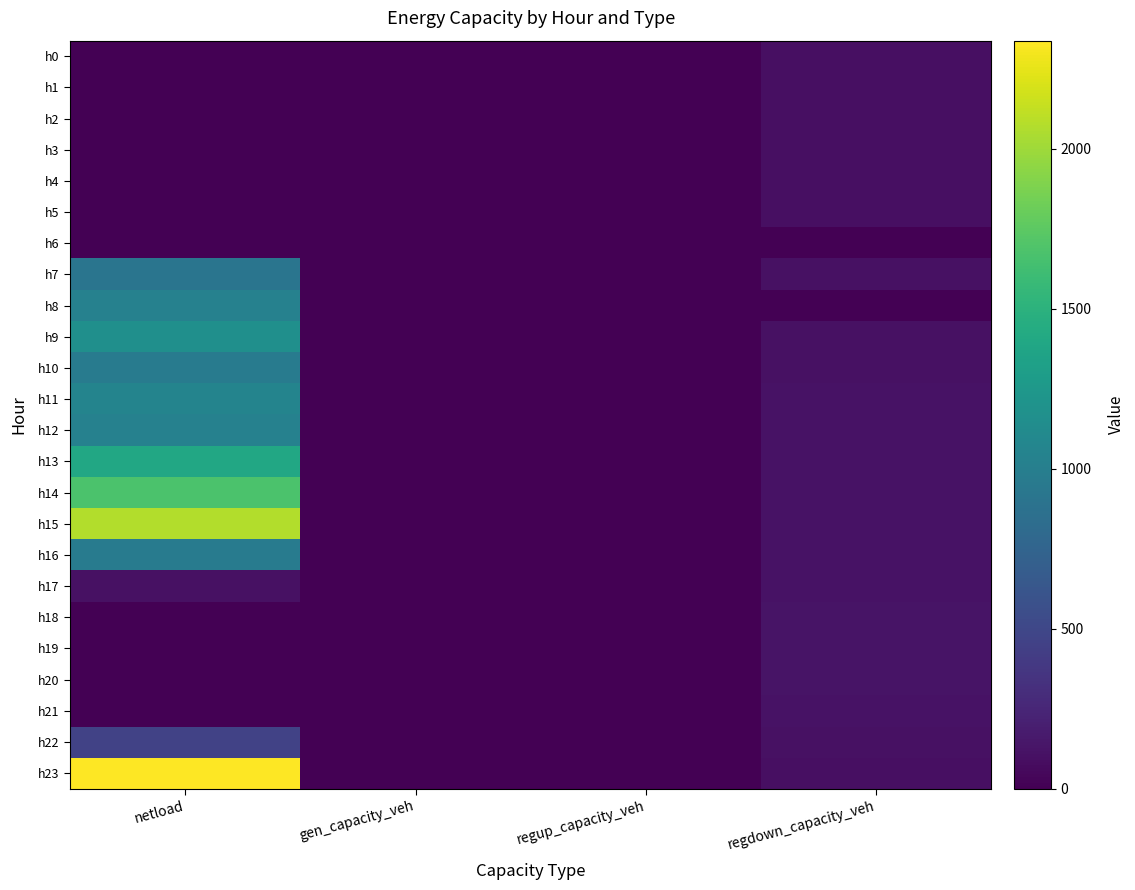

Reading right to left, transcribe all the data shown in this chart.

h0: regdown_capacity_veh=99.9	regup_capacity_veh=0.0	gen_capacity_veh=0.0	netload=0.0
h1: regdown_capacity_veh=98.0	regup_capacity_veh=0.0	gen_capacity_veh=0.0	netload=0.0
h2: regdown_capacity_veh=96.7	regup_capacity_veh=0.0	gen_capacity_veh=0.0	netload=0.0
h3: regdown_capacity_veh=96.2	regup_capacity_veh=0.0	gen_capacity_veh=0.0	netload=0.0
h4: regdown_capacity_veh=97.8	regup_capacity_veh=0.0	gen_capacity_veh=0.0	netload=0.0
h5: regdown_capacity_veh=98.4	regup_capacity_veh=0.0	gen_capacity_veh=0.0	netload=0.0
h6: regdown_capacity_veh=0.0	regup_capacity_veh=0.0	gen_capacity_veh=0.0	netload=0.0
h7: regdown_capacity_veh=104.5	regup_capacity_veh=0.0	gen_capacity_veh=0.0	netload=907.0
h8: regdown_capacity_veh=0.0	regup_capacity_veh=0.0	gen_capacity_veh=0.0	netload=1026.2
h9: regdown_capacity_veh=107.6	regup_capacity_veh=0.0	gen_capacity_veh=0.0	netload=1165.1
h10: regdown_capacity_veh=108.3	regup_capacity_veh=0.0	gen_capacity_veh=0.0	netload=970.4
h11: regdown_capacity_veh=110.0	regup_capacity_veh=0.0	gen_capacity_veh=0.0	netload=1058.5
h12: regdown_capacity_veh=111.3	regup_capacity_veh=0.0	gen_capacity_veh=0.0	netload=1029.1
h13: regdown_capacity_veh=112.4	regup_capacity_veh=0.0	gen_capacity_veh=0.0	netload=1402.1
h14: regdown_capacity_veh=112.0	regup_capacity_veh=0.0	gen_capacity_veh=0.0	netload=1672.3
h15: regdown_capacity_veh=113.3	regup_capacity_veh=0.0	gen_capacity_veh=0.0	netload=2068.8
h16: regdown_capacity_veh=115.0	regup_capacity_veh=0.0	gen_capacity_veh=0.0	netload=968.6
h17: regdown_capacity_veh=116.6	regup_capacity_veh=0.0	gen_capacity_veh=0.0	netload=104.5
h18: regdown_capacity_veh=120.2	regup_capacity_veh=0.0	gen_capacity_veh=0.0	netload=0.0
h19: regdown_capacity_veh=123.2	regup_capacity_veh=0.0	gen_capacity_veh=0.0	netload=0.0
h20: regdown_capacity_veh=119.9	regup_capacity_veh=0.0	gen_capacity_veh=0.0	netload=0.0
h21: regdown_capacity_veh=112.8	regup_capacity_veh=0.0	gen_capacity_veh=0.0	netload=0.0
h22: regdown_capacity_veh=105.4	regup_capacity_veh=0.0	gen_capacity_veh=0.0	netload=456.6
h23: regdown_capacity_veh=100.1	regup_capacity_veh=0.0	gen_capacity_veh=0.0	netload=2337.3